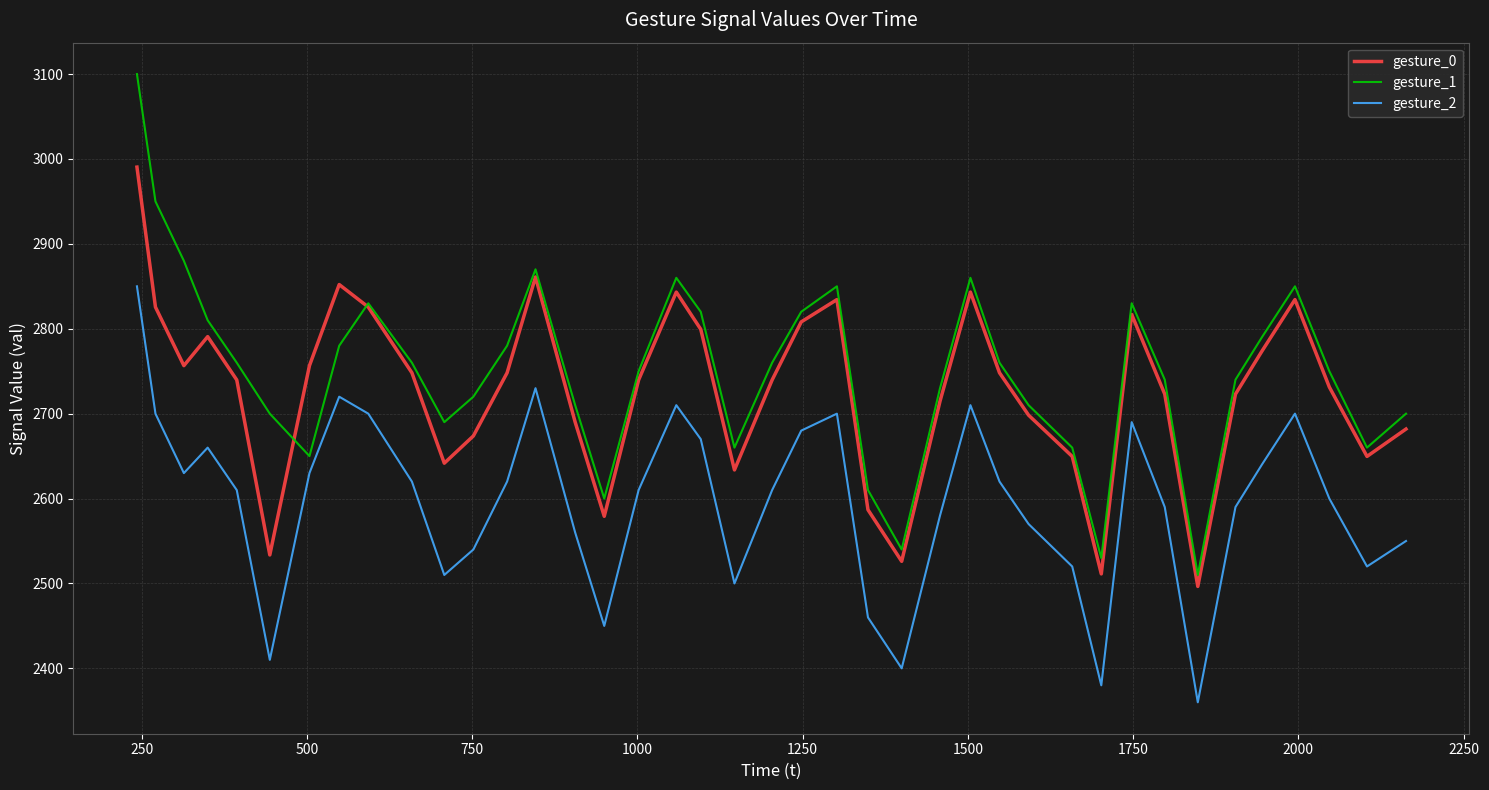

List the series in order of their peak value, highest first.

gesture_1, gesture_0, gesture_2